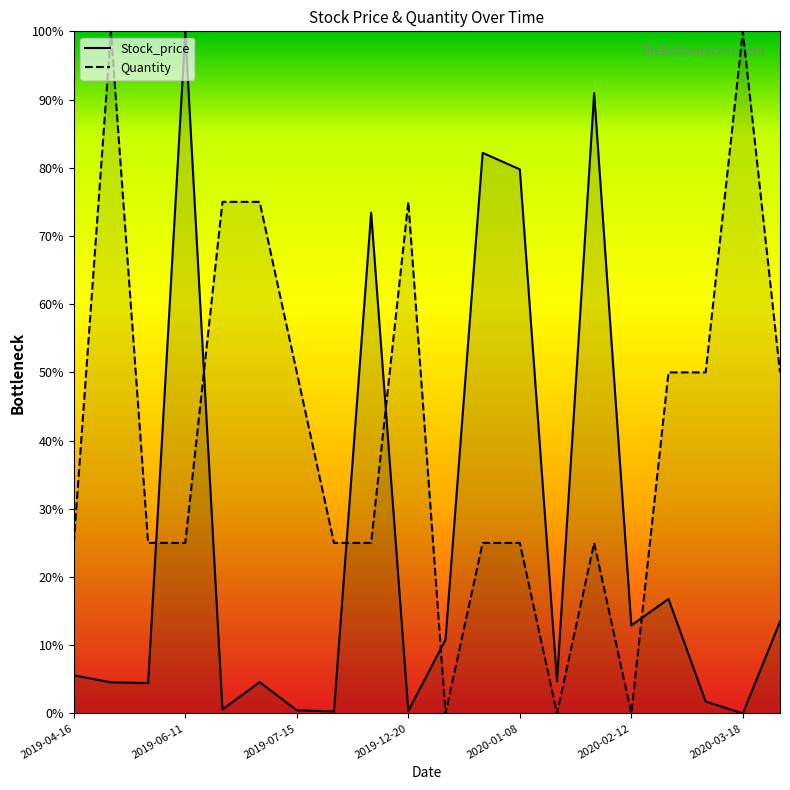

What is the label of the 6th point from the right?

2020-01-31